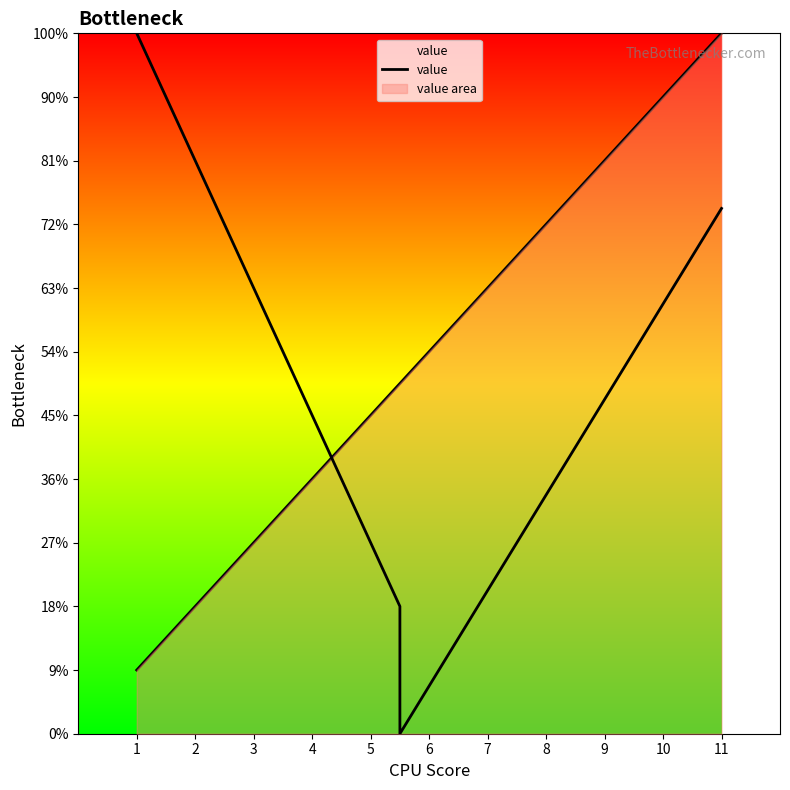

Does the chart have visible grid lines?

No